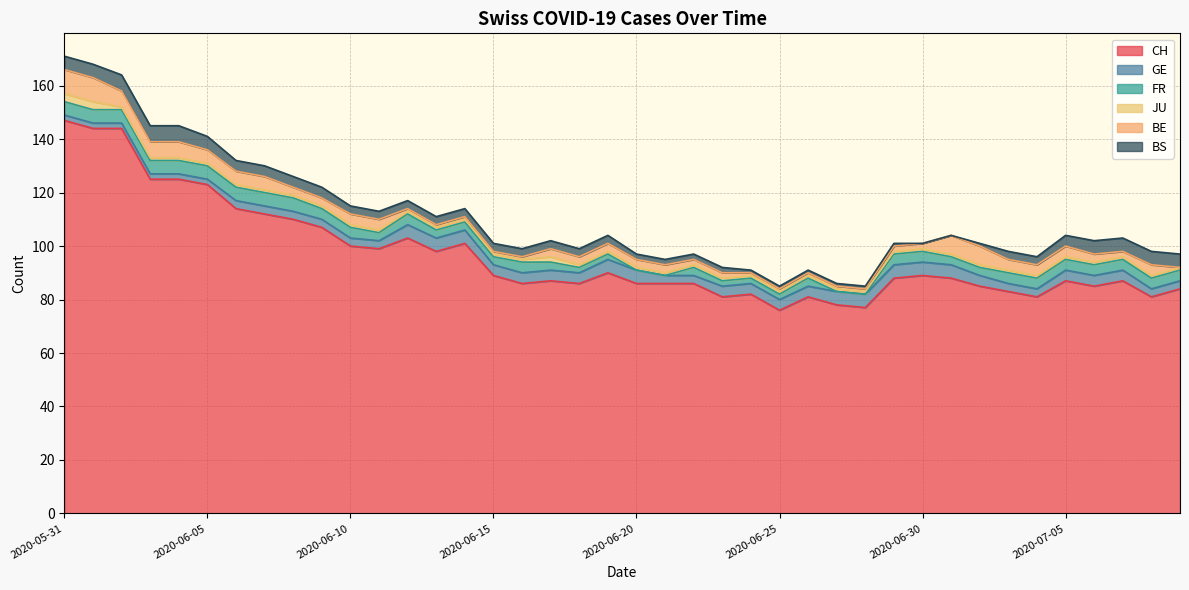

What is the maximum value shown in the chart?

147